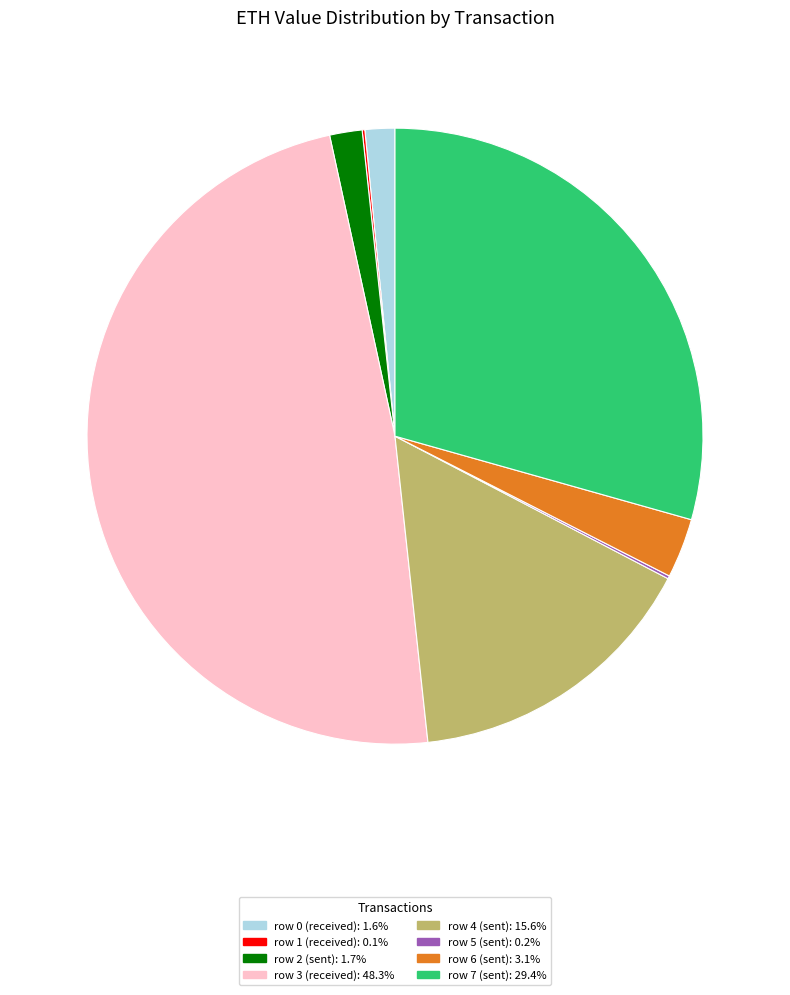

Approximately how many times larger is the value at row 4 (sent): 15.6% compared to row 6 (sent): 3.1%?

5.0